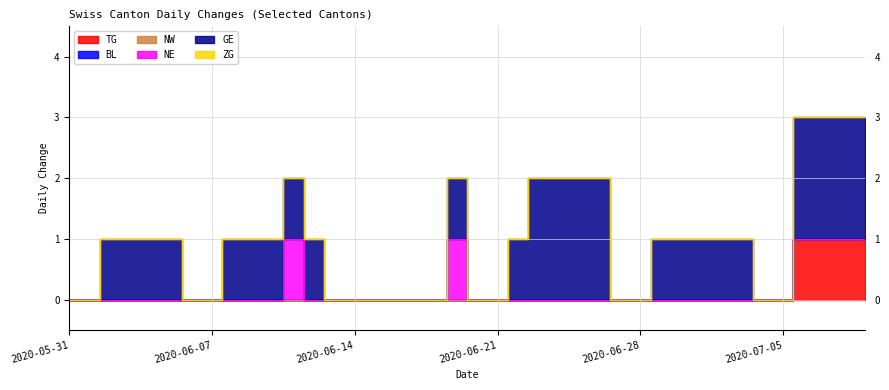

What is the label of the 10th point from the left?

2020-06-09